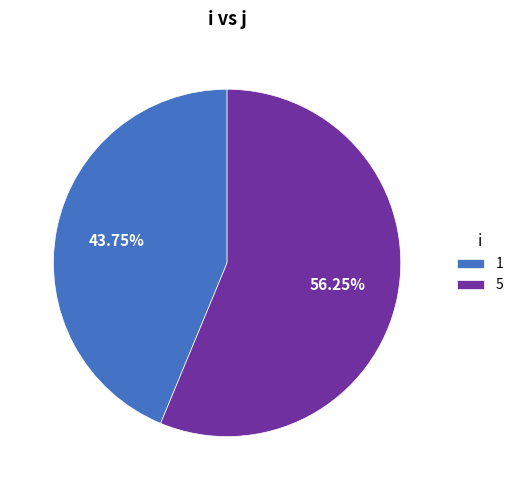

Count the number of slices in the pie.

2